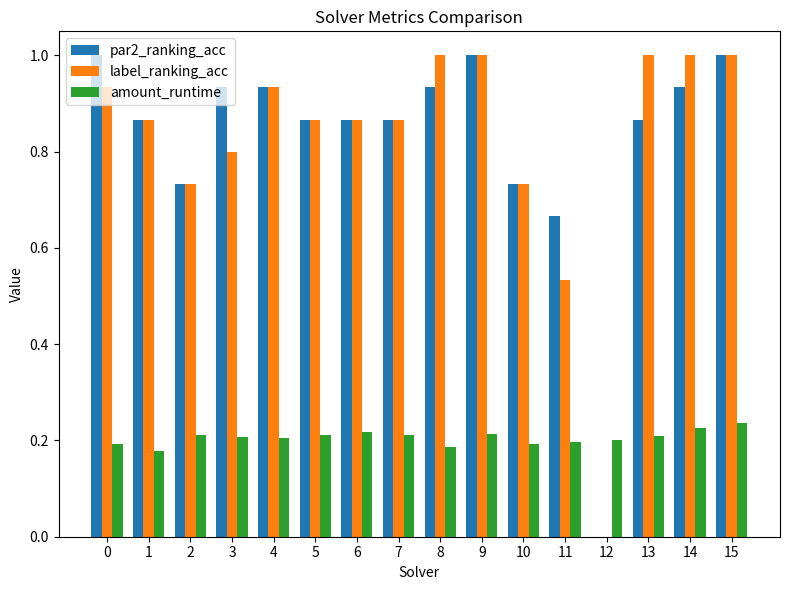

Between 7 and 13, which series saw the biggest shift?

label_ranking_acc